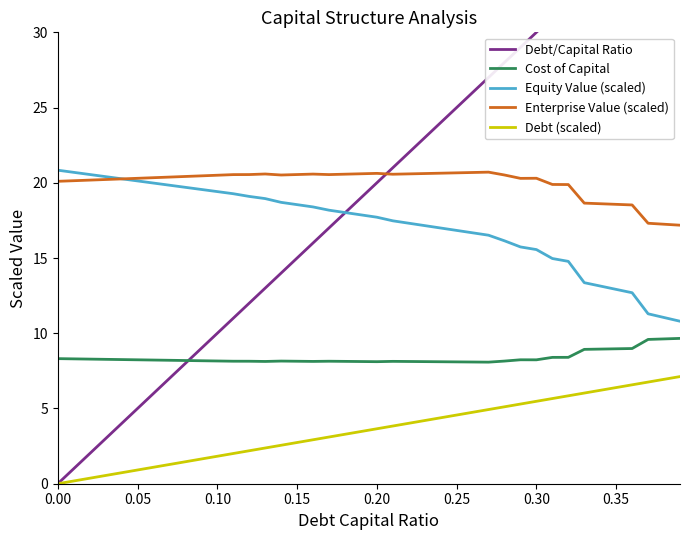

True or false: Debt (scaled) and Cost of Capital cross at least once.

False